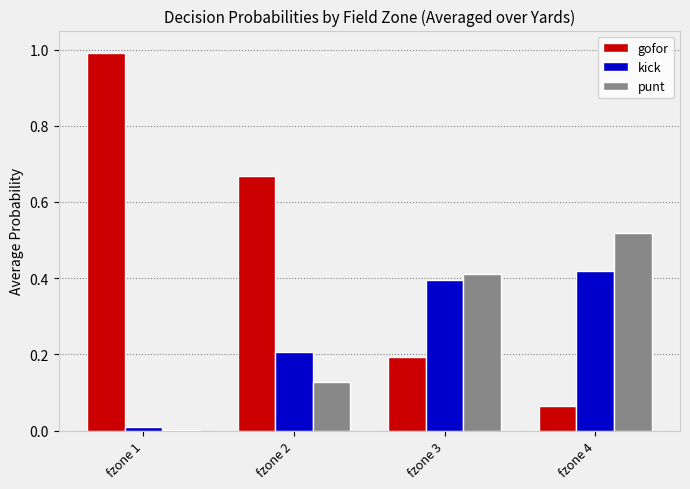

What is the total value across all series at fzone 4?

1.0